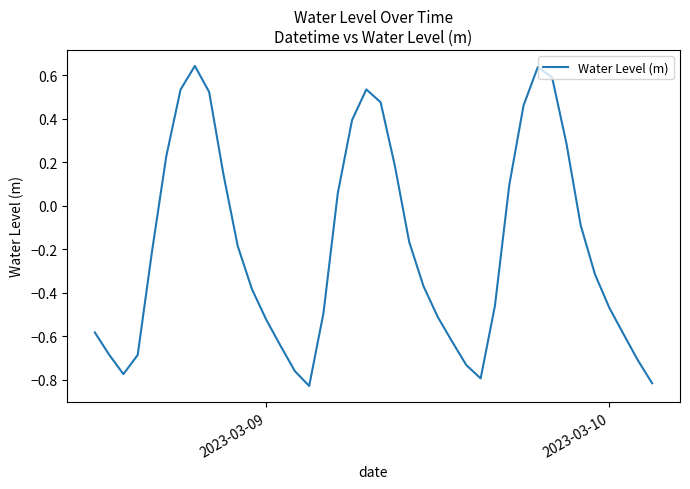

What is the sum of all values?

-7.7